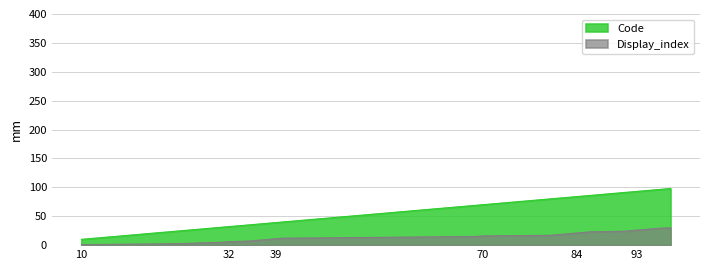

At which label does Code first exceed 70?

80